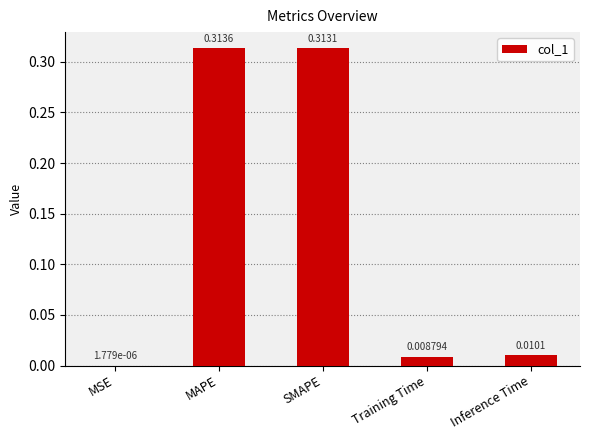

What is the sum of all values?

0.6